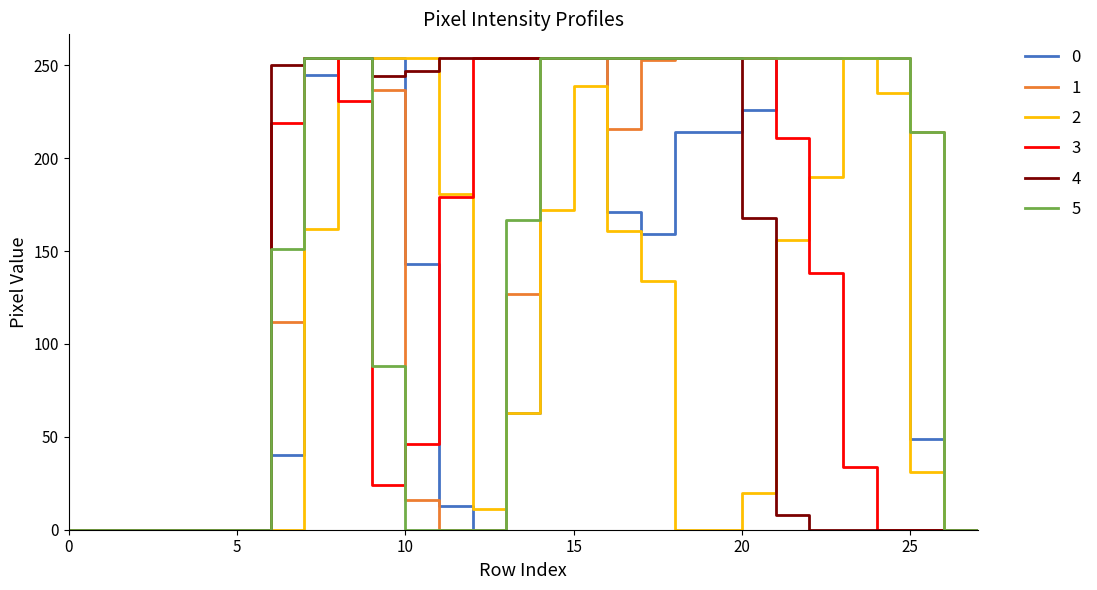

What is the maximum value for 3?

254